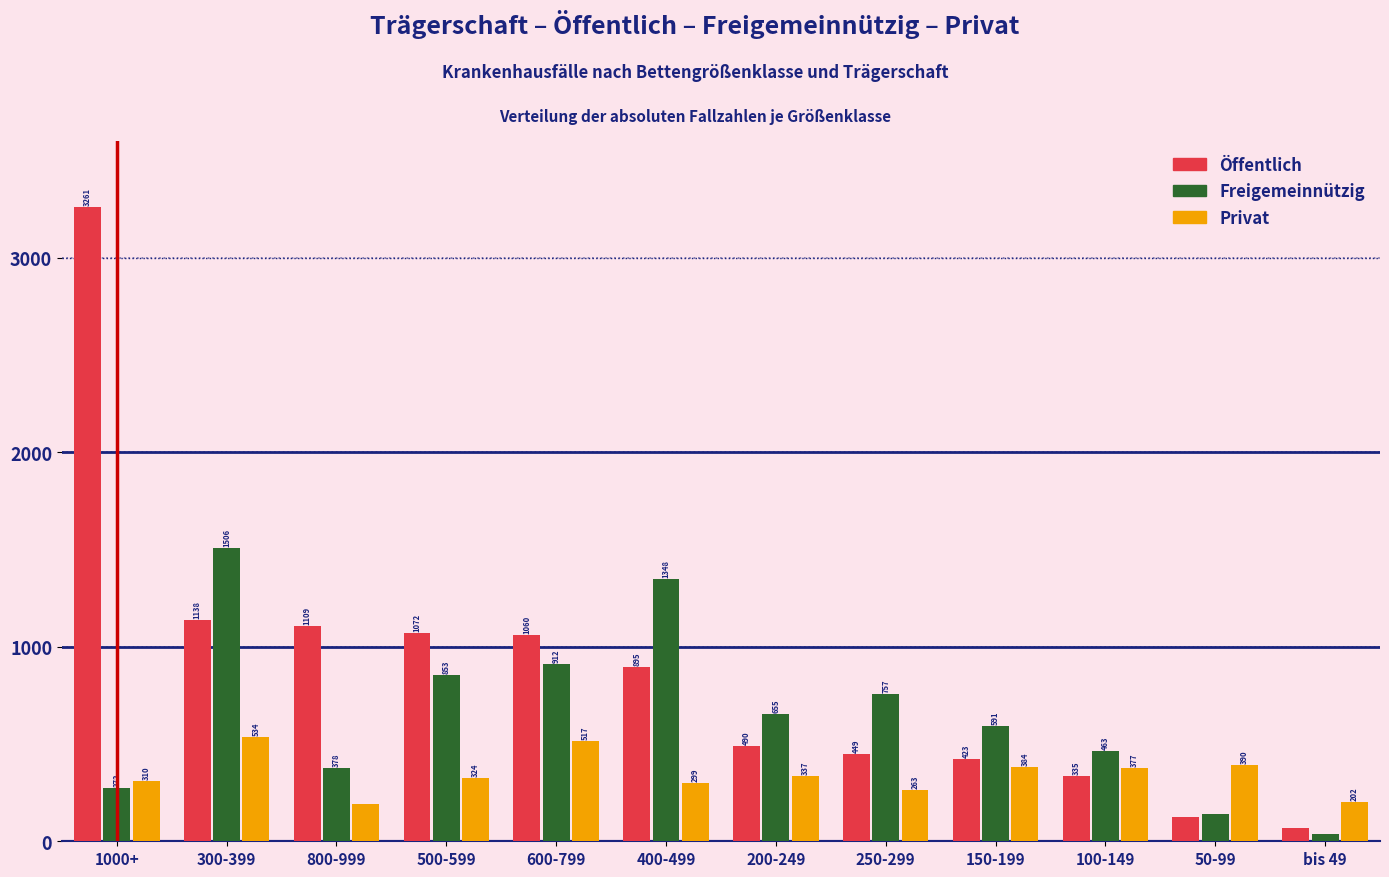

Reading left to right, extract all data points from this chart.

Öffentlich: 1000+=3261	300-399=1138	800-999=1109	500-599=1072	600-799=1060	400-499=895	200-249=490	250-299=449	150-199=423	100-149=335	50-99=125	bis 49=67
Freigemeinnützig: 1000+=272	300-399=1506	800-999=378	500-599=853	600-799=912	400-499=1348	200-249=655	250-299=757	150-199=591	100-149=463	50-99=142	bis 49=39
Privat: 1000+=310	300-399=534	800-999=193	500-599=324	600-799=517	400-499=299	200-249=337	250-299=263	150-199=384	100-149=377	50-99=390	bis 49=202